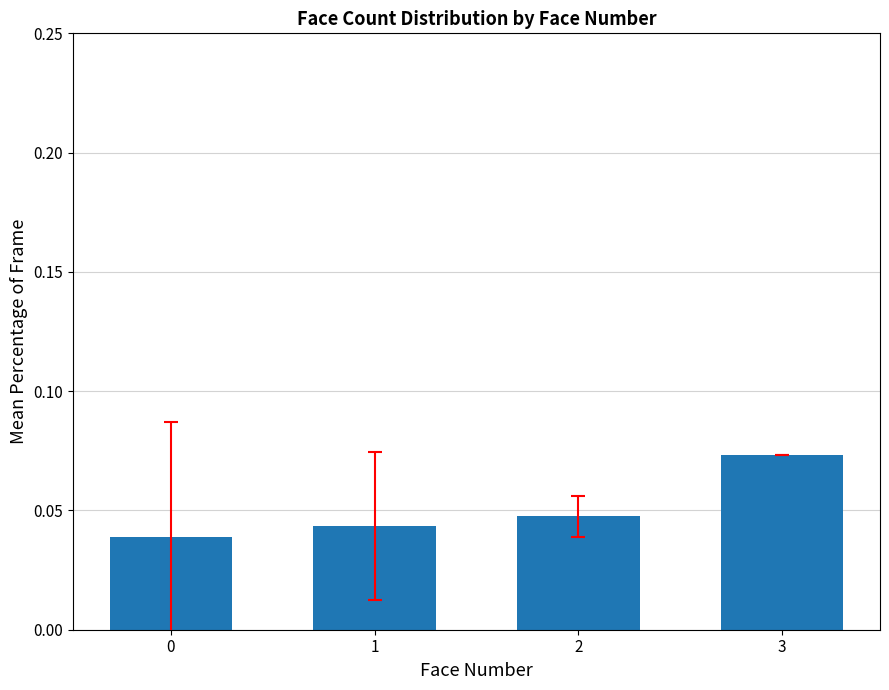

The value at 3 is 0.0. True or false?

False